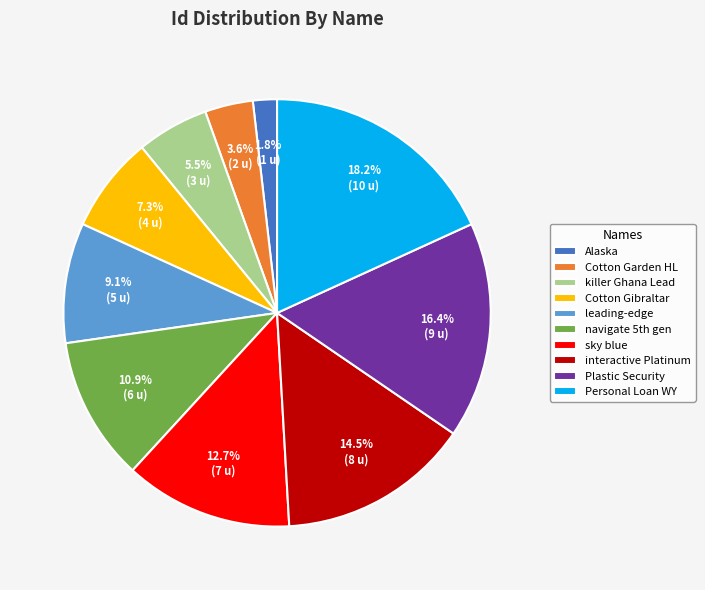

Does any single category account for the majority?

No